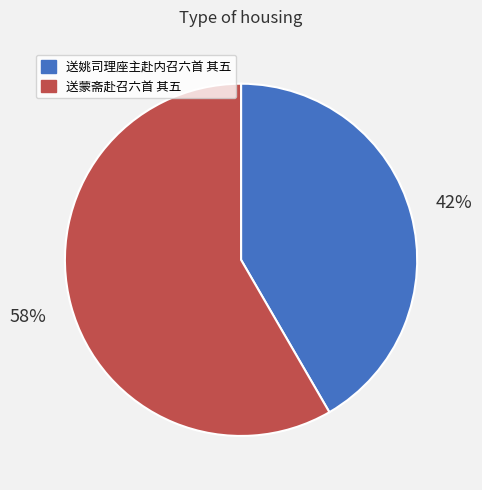

How many segments does this pie chart have?

2